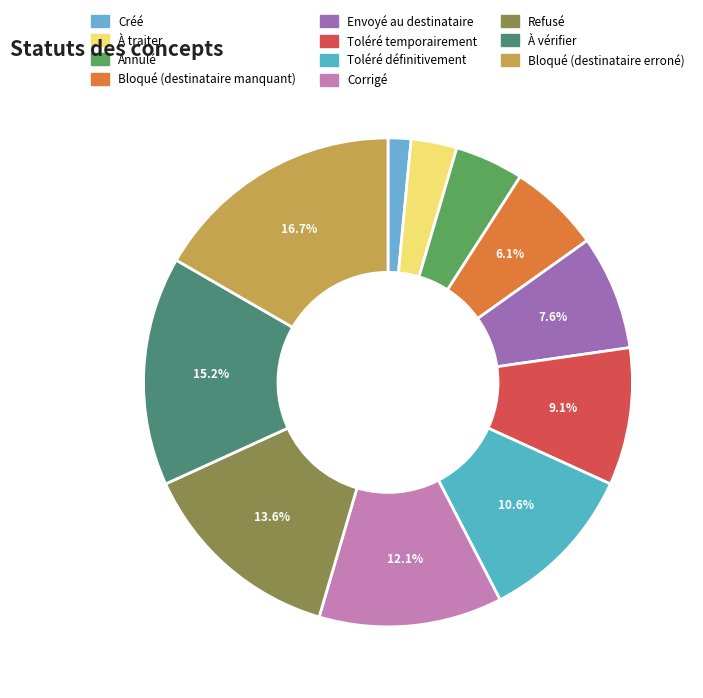

What percentage is NOT represented by Envoyé au destinataire?

92.4%